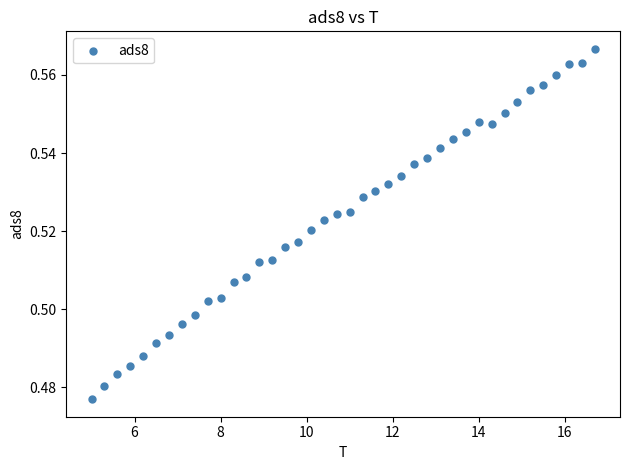

What is the range of X values (max minus min)?

11.7